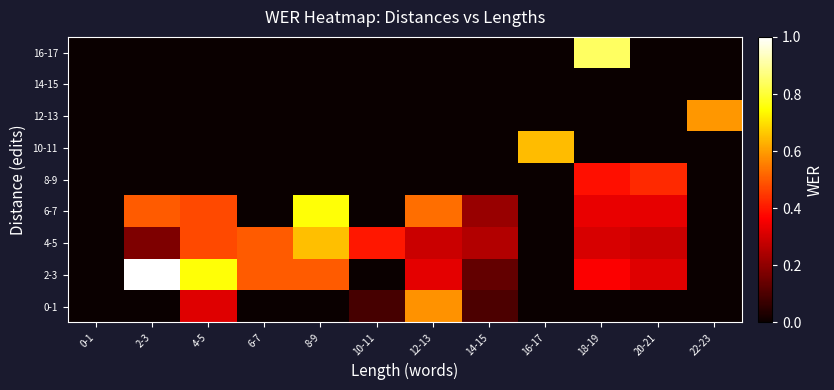

Between 4-5 and 18-19, which is larger?

4-5